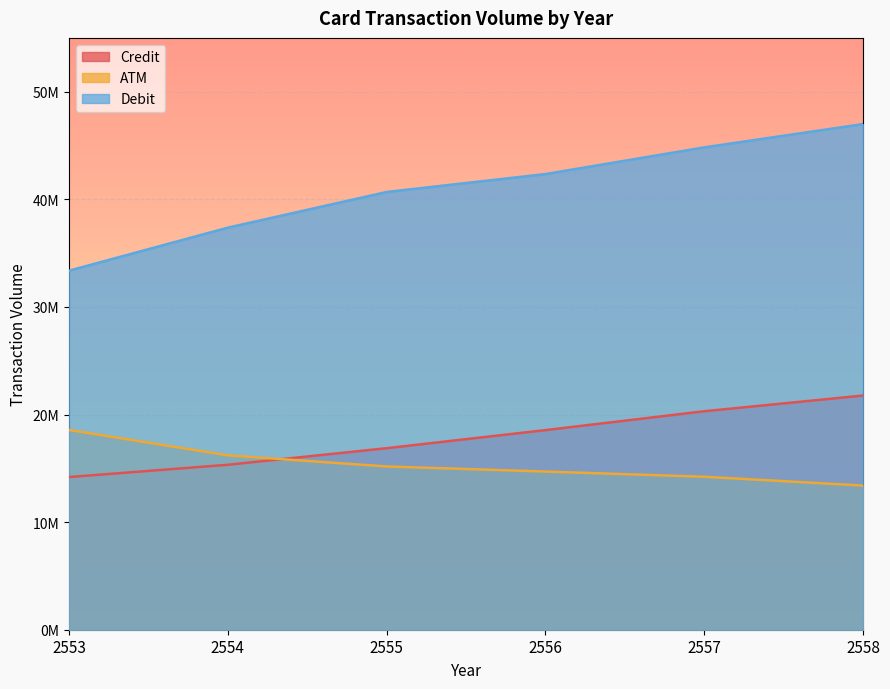

What is the maximum value shown in the chart?

46989719